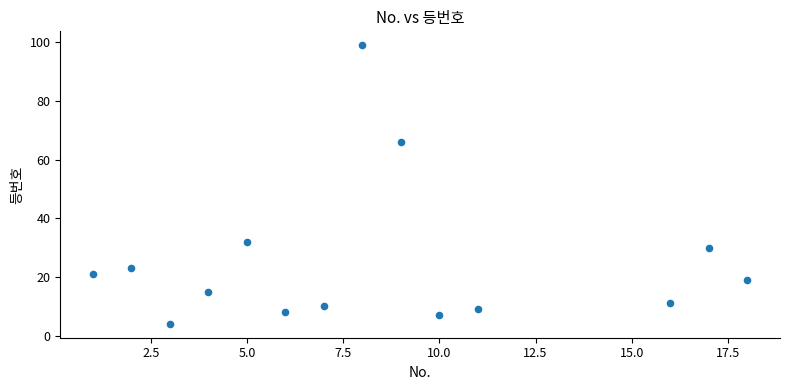

What is the range of Y values (max minus min)?

95